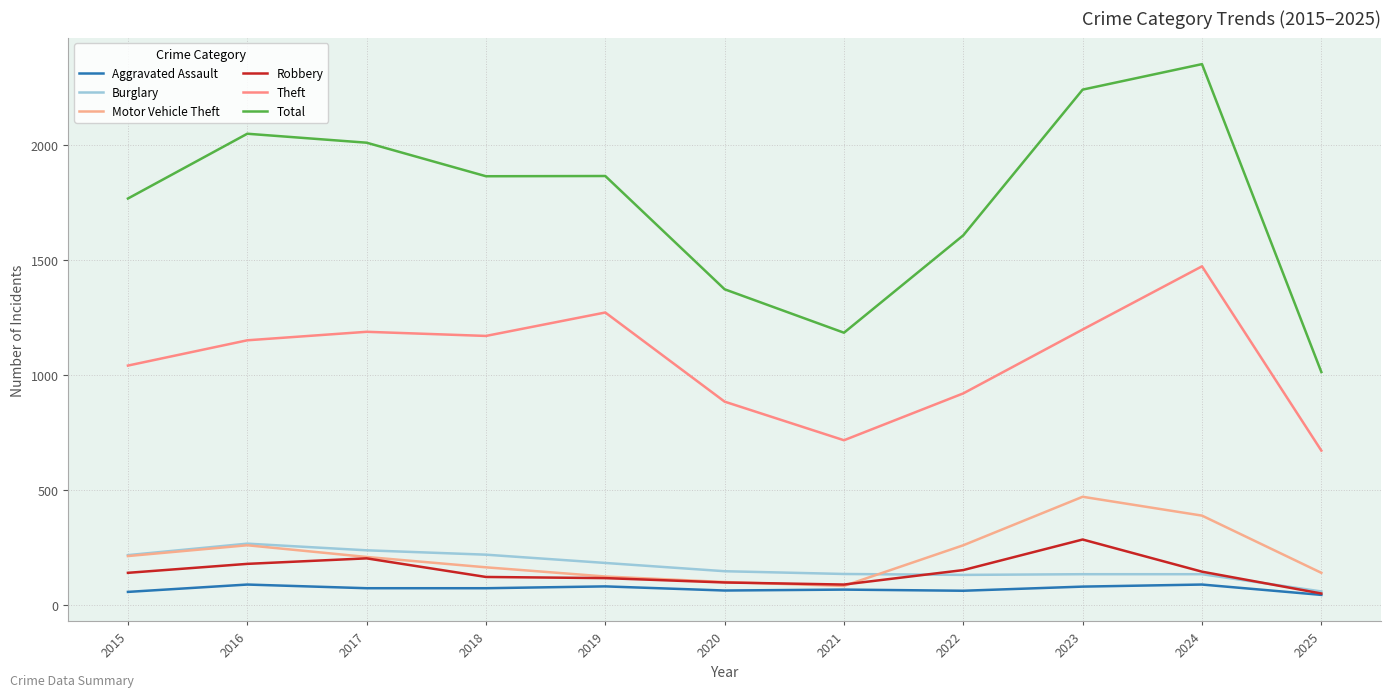

True or false: Aggravated Assault and Burglary cross at least once.

False